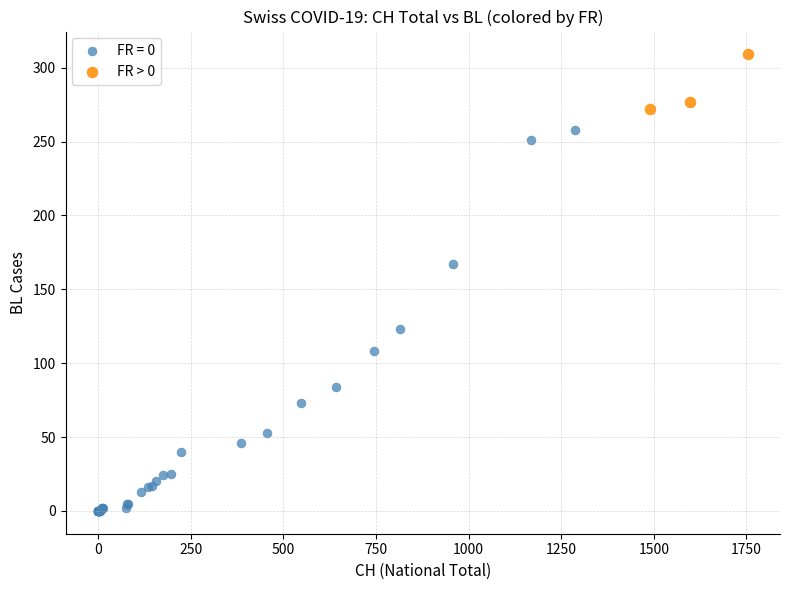

Which series reaches the maximum Y coordinate?

FR > 0